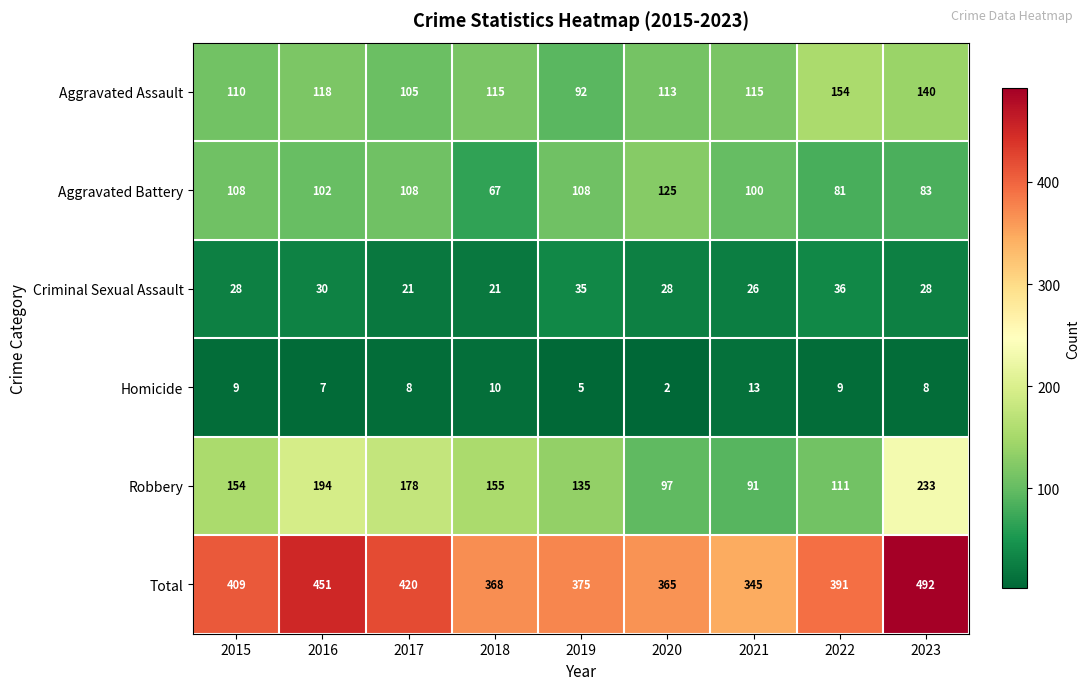

What is the difference between the maximum and minimum values in the Total series?

147